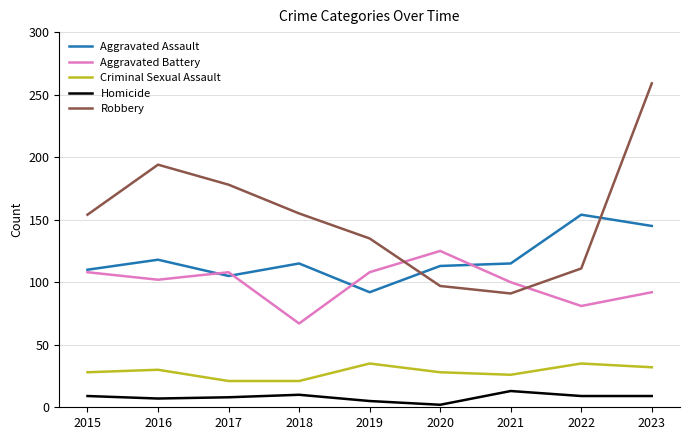

Which category has the highest value across all series?

2023